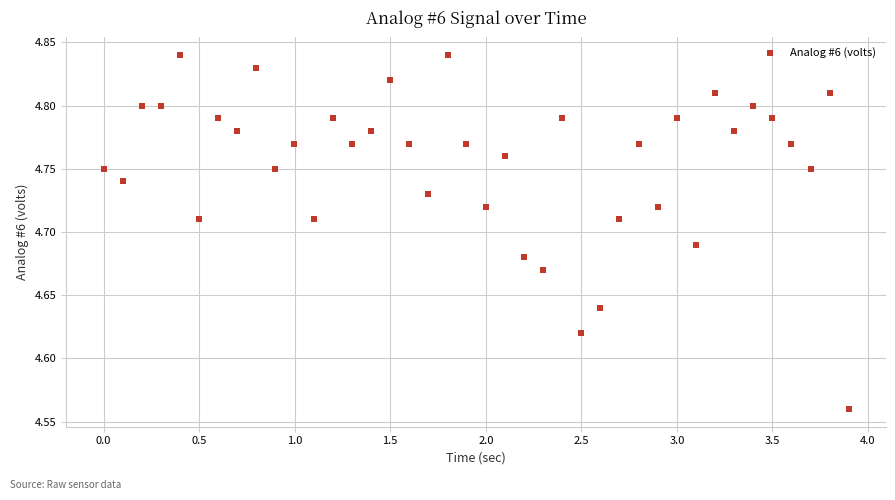

What is the range of X values (max minus min)?

3.9